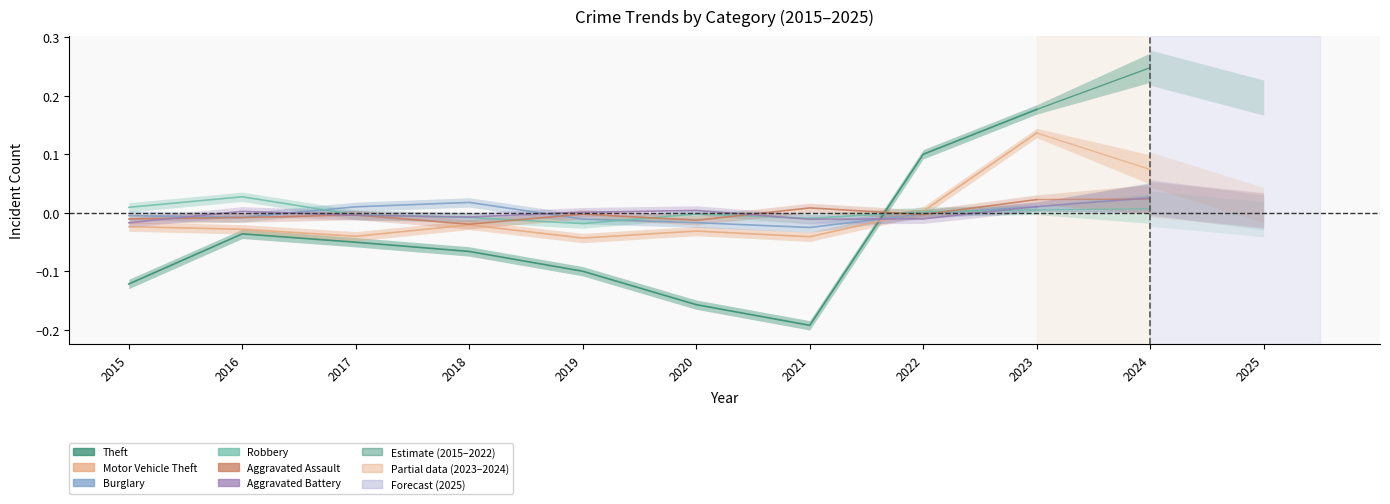

At which category does Robbery reach its first local peak?

2016